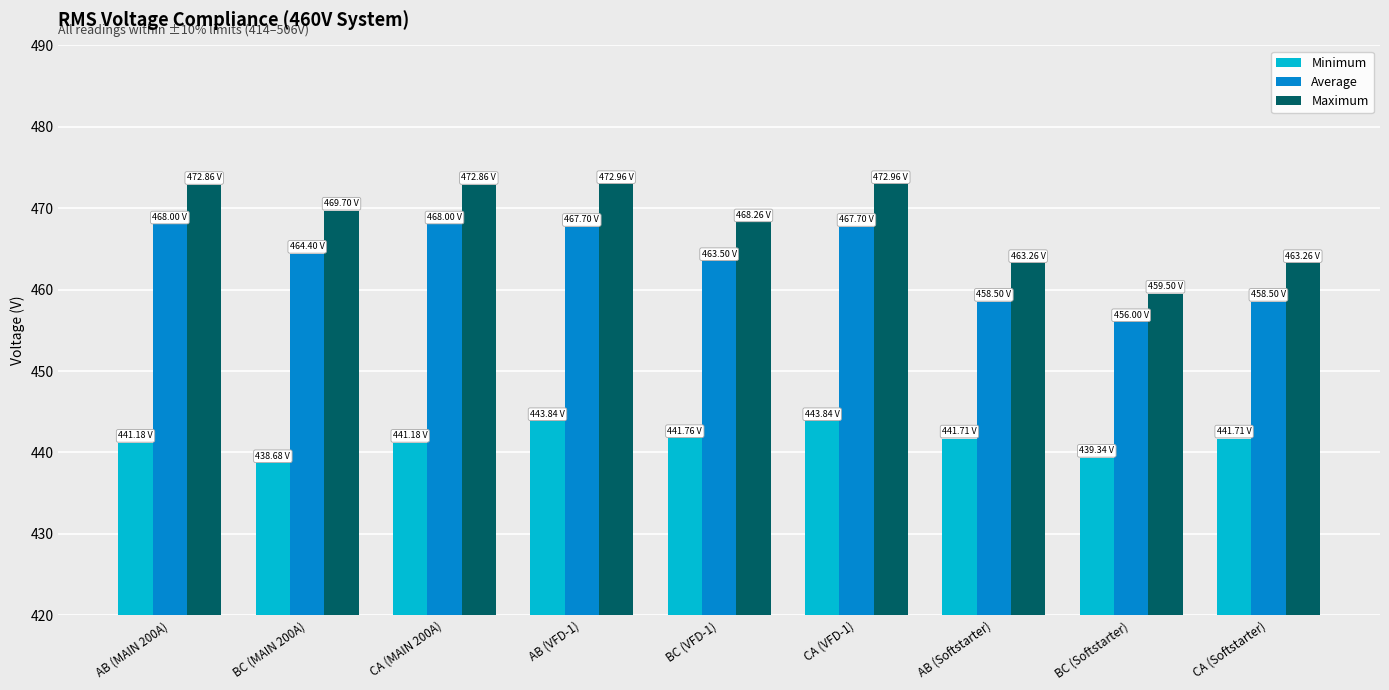

True or false: Maximum has a value of 473.0 at AB (VFD-1).

True